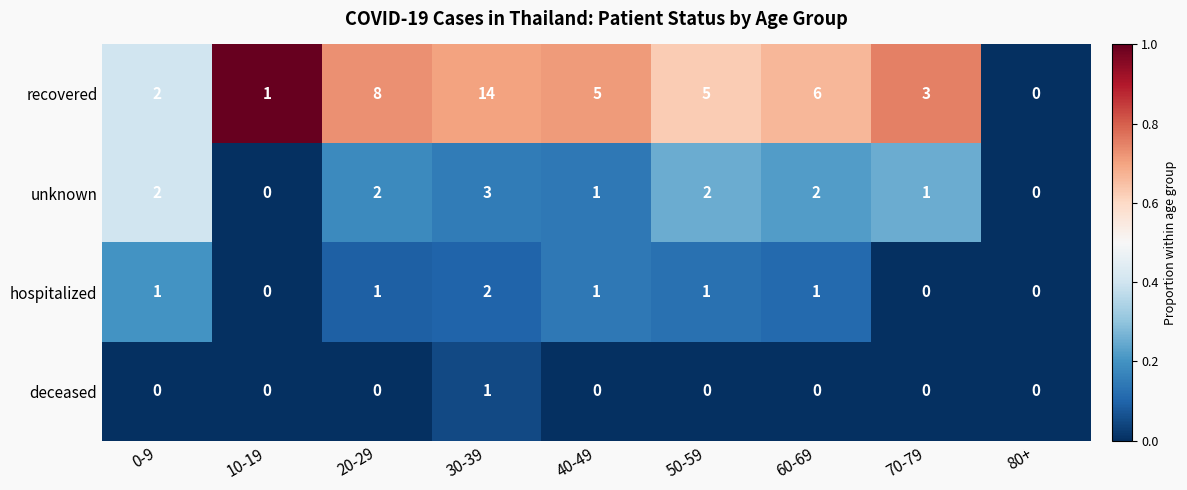

What is the greatest value displayed?

14